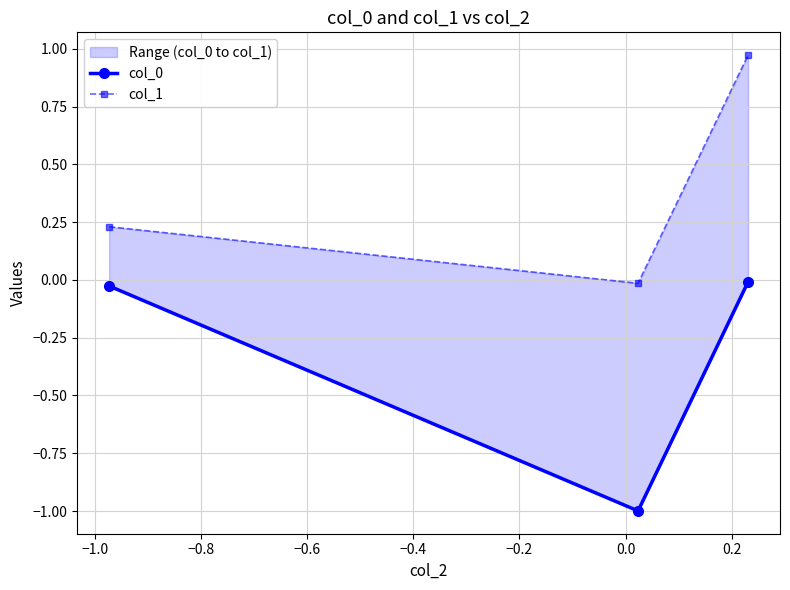

What is the average value of the col_0 series?

-0.3